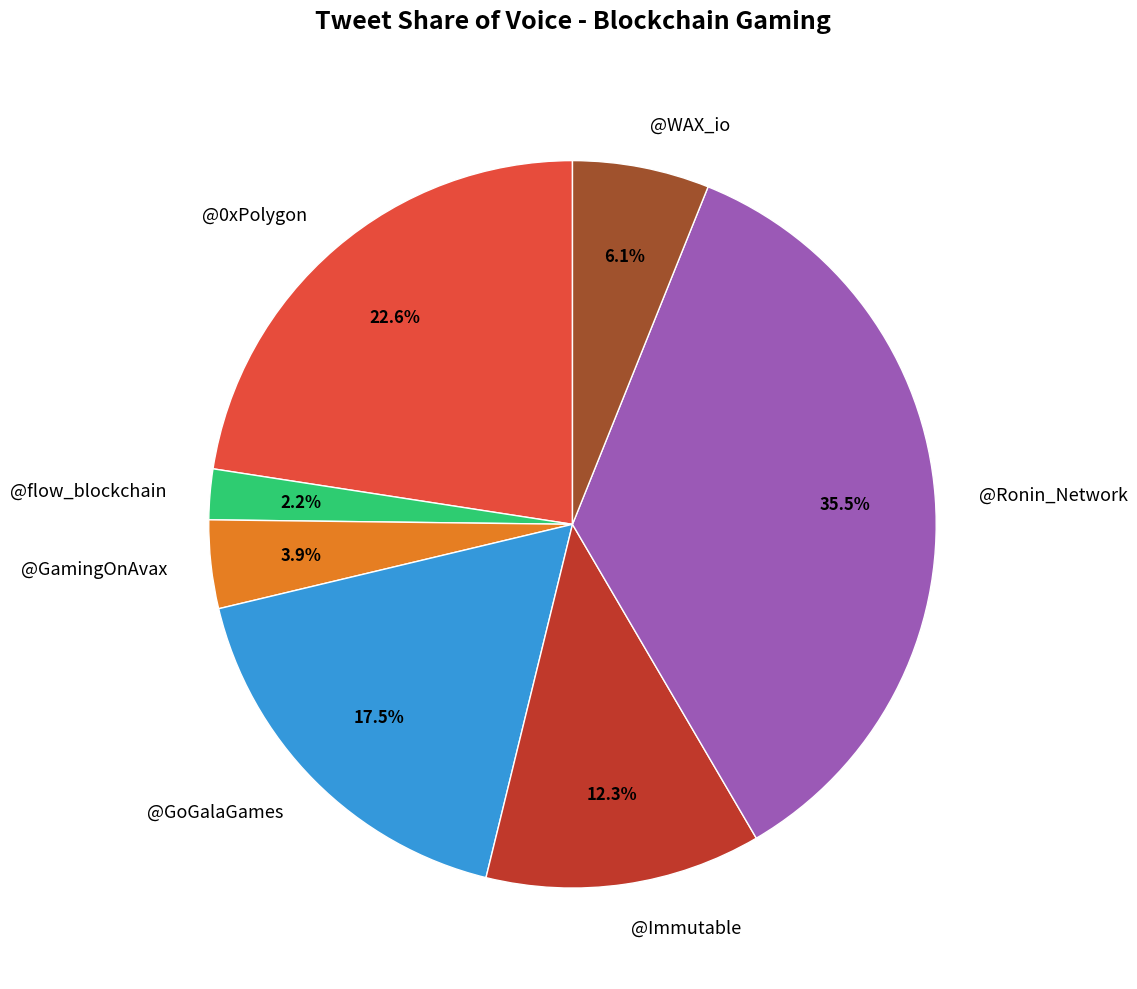

Between @flow_blockchain and @Ronin_Network, which is larger?

@Ronin_Network